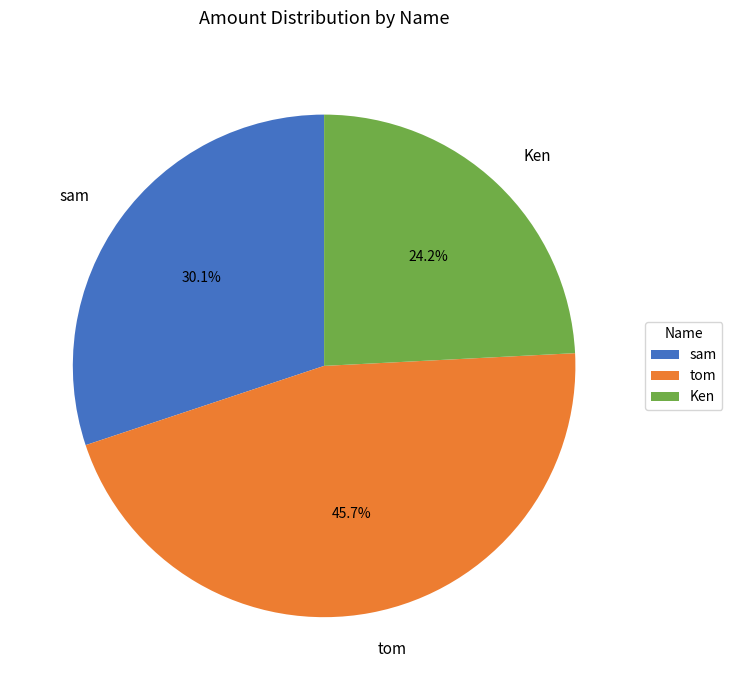

To the nearest percent, what is the combined percentage of sam and Ken?

54%